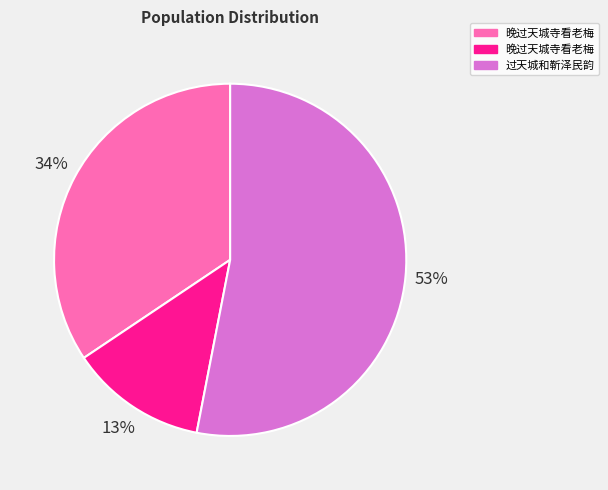

Does any single category account for the majority?

Yes